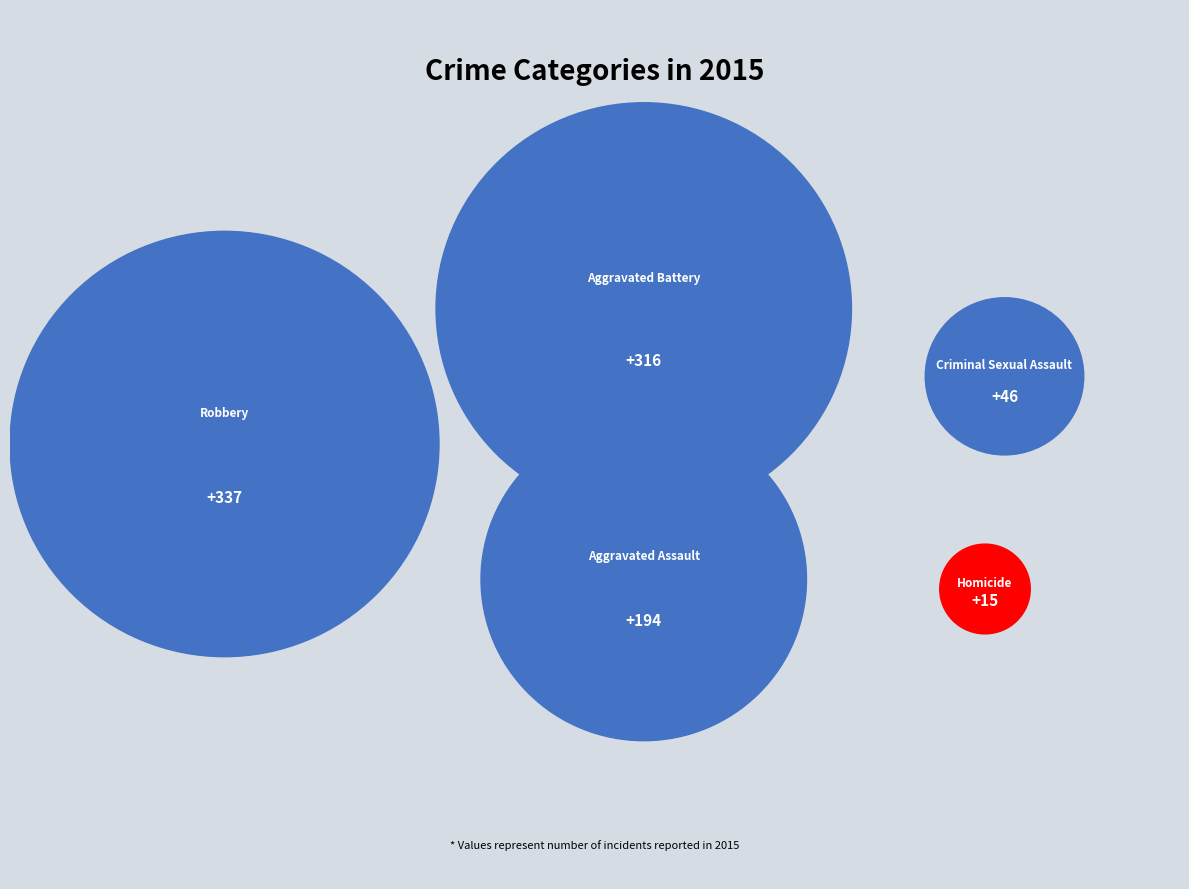

How many slices are in this pie chart?

5